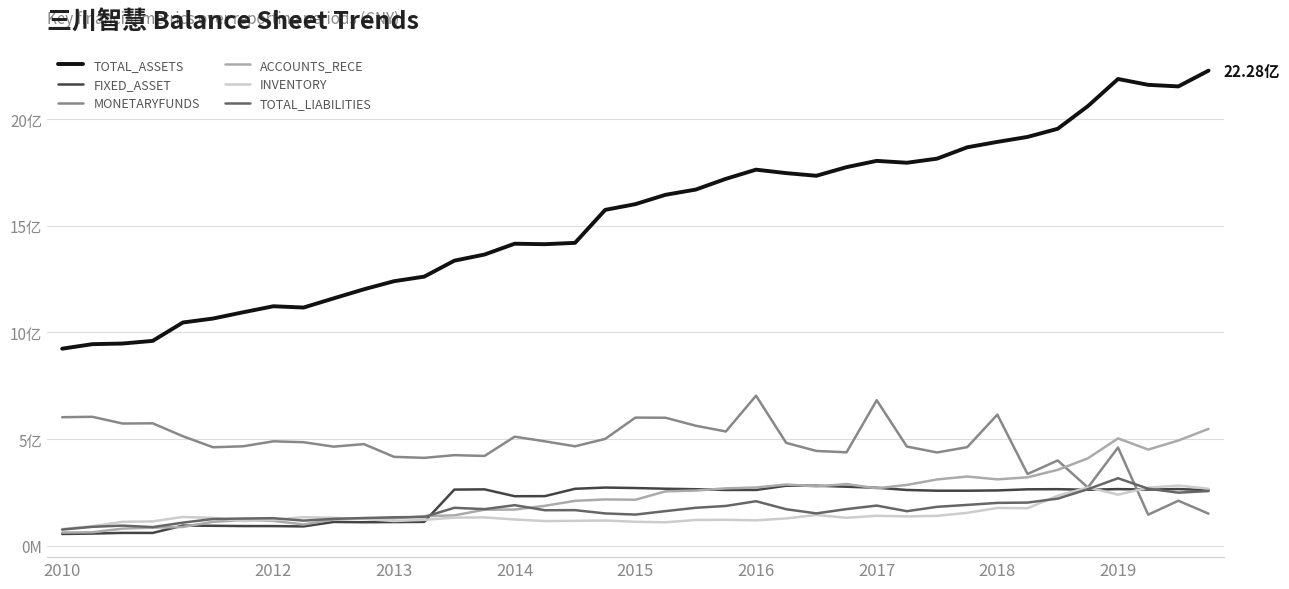

What is the difference between the maximum and second lowest values in the FIXED_ASSET series?

224446297.4